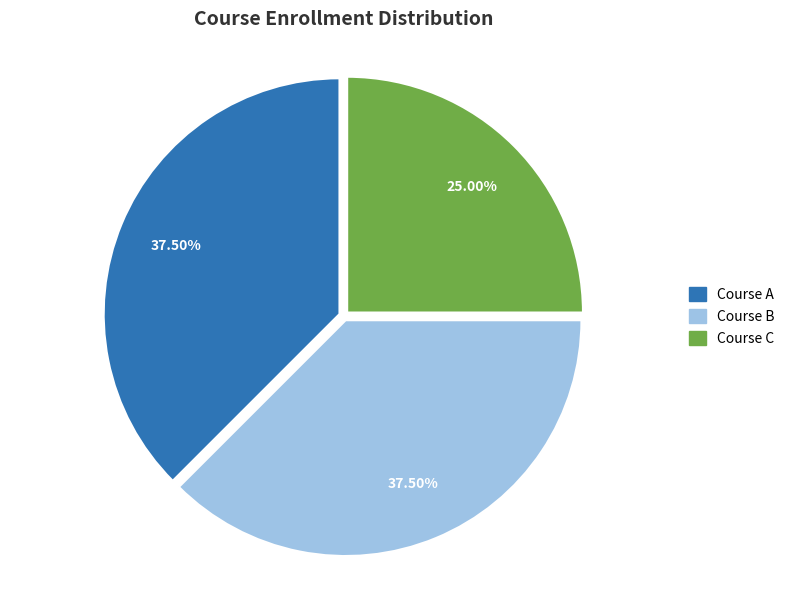

What is the ratio of the value at Course A to the value at Course B?

1.0